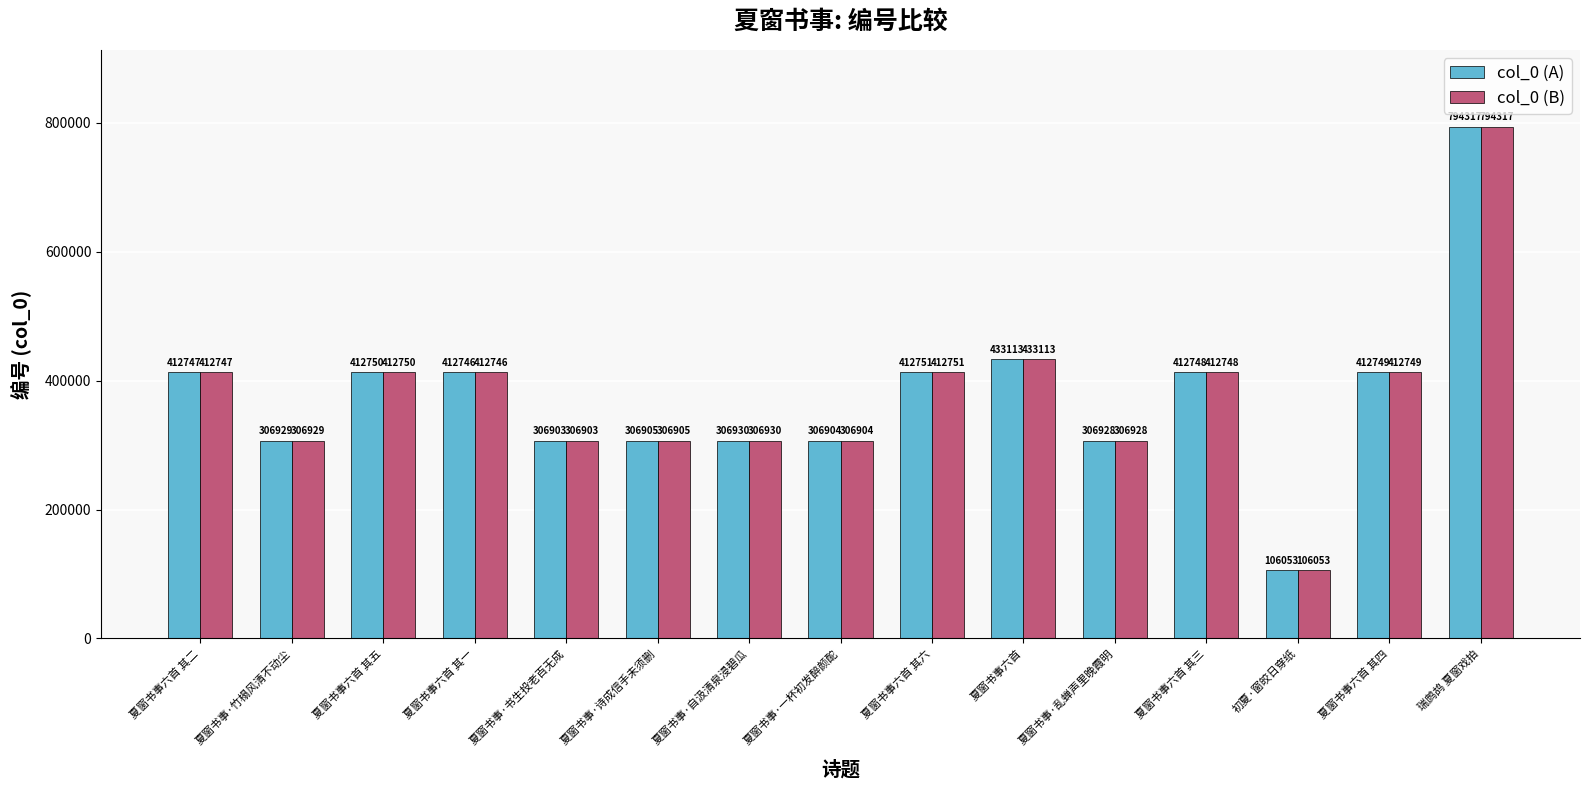

List the labels in order of col_0 (A) value, smallest first.

初夏·窗皎日穿纸, 夏窗书事·书生投老百无成, 夏窗书事·一杯初发醉颜酡, 夏窗书事·诗成信手未须删, 夏窗书事·乱蝉声里晚霞明, 夏窗书事·竹榻风清不动尘, 夏窗书事·自汲清泉浸碧瓜, 夏窗书事六首 其一, 夏窗书事六首 其二, 夏窗书事六首 其三, 夏窗书事六首 其四, 夏窗书事六首 其五, 夏窗书事六首 其六, 夏窗书事六首, 瑞鹧鸪 夏窗戏拍